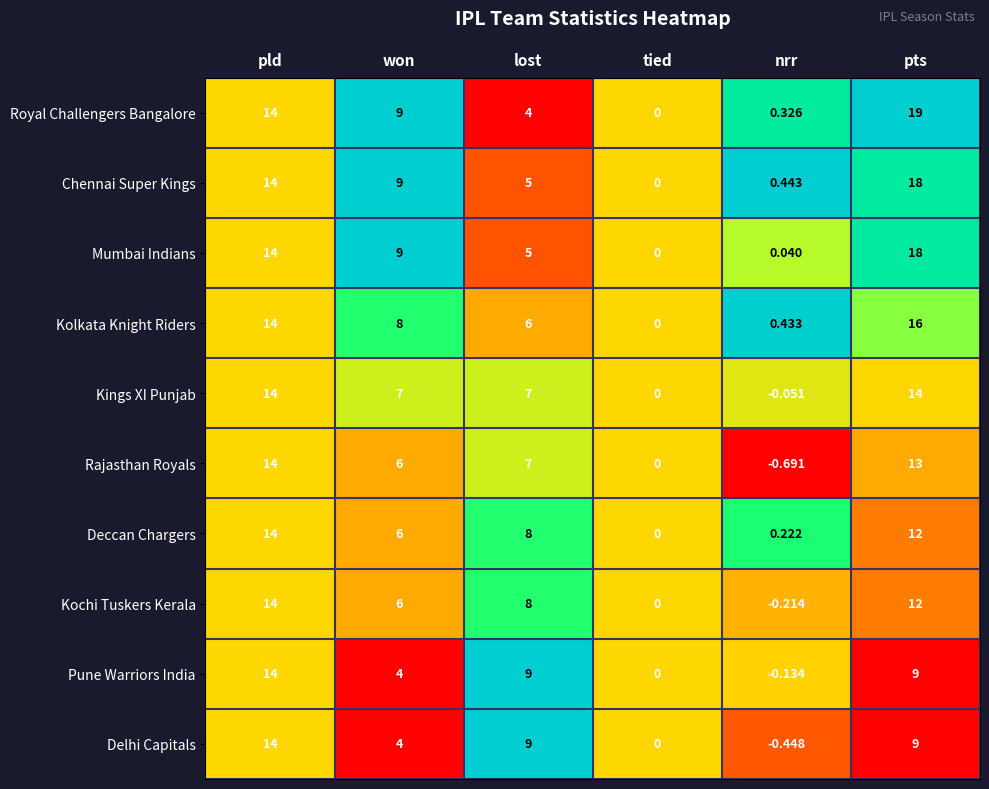

Which series has the largest total across all categories?

Chennai Super Kings